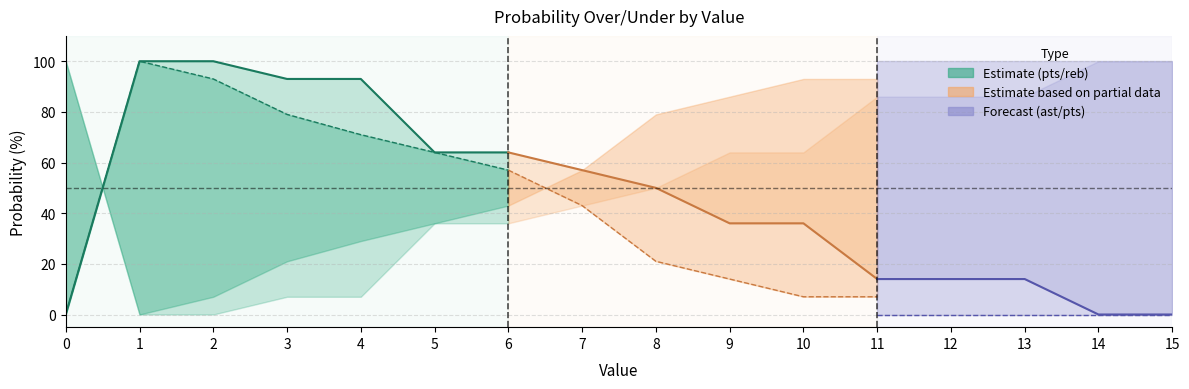

The value of reb prob under at 12 is 143. True or false?

False